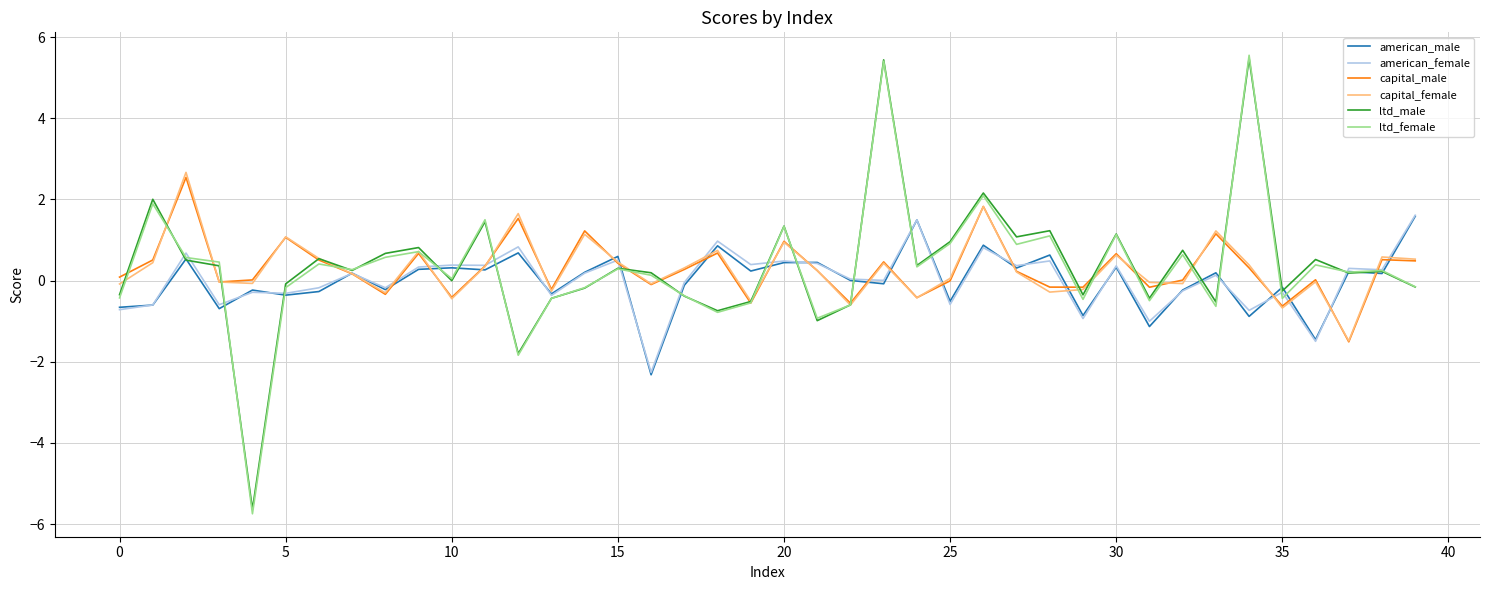

What is the minimum value shown in the chart?

-5.7